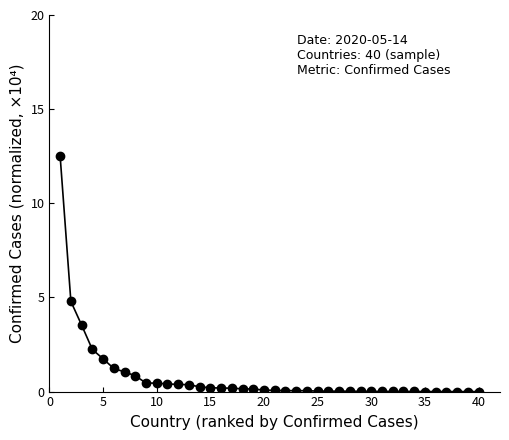

What is the sum of all values?

31.5